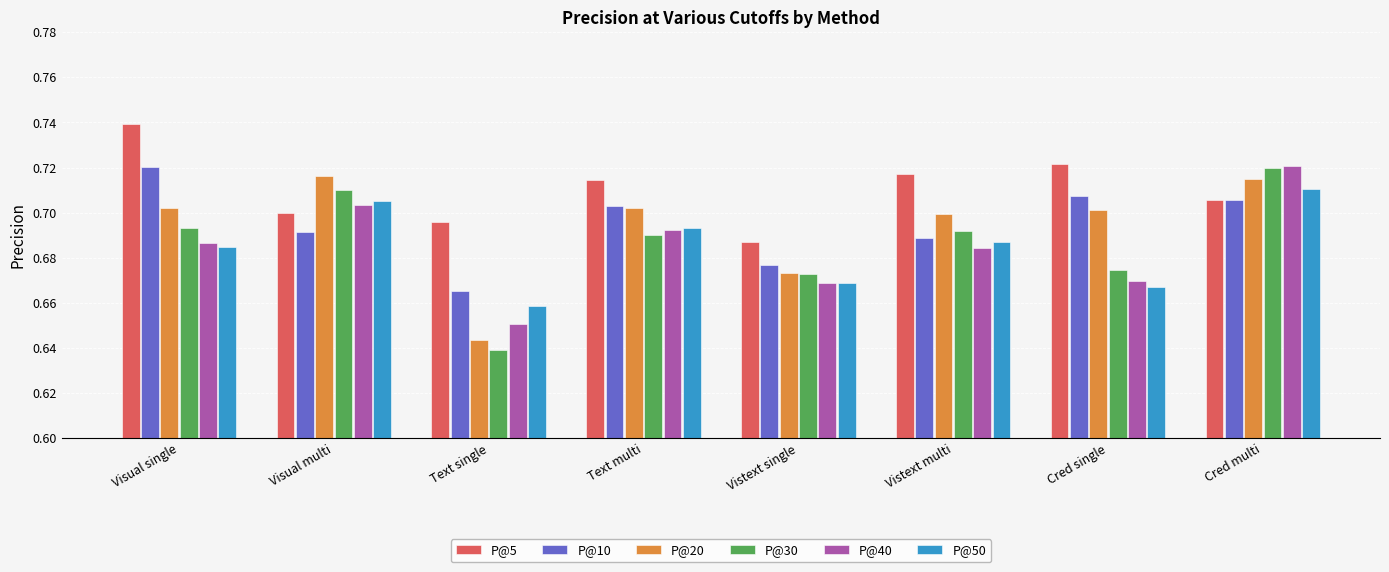

What is the difference between the maximum and minimum values in the P@30 series?

0.1